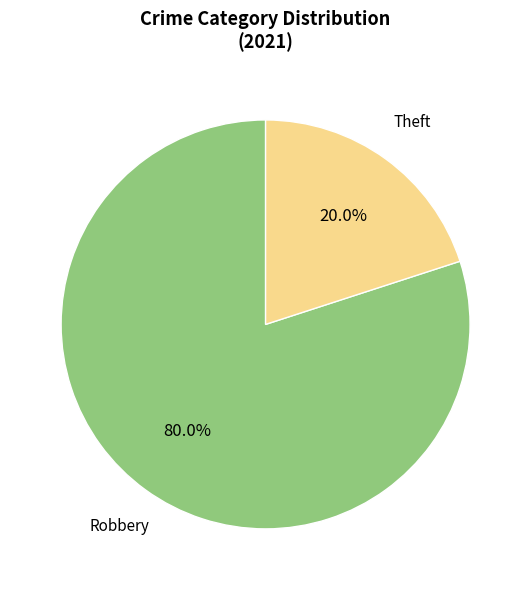

To the nearest percent, what is the average slice percentage?

50%